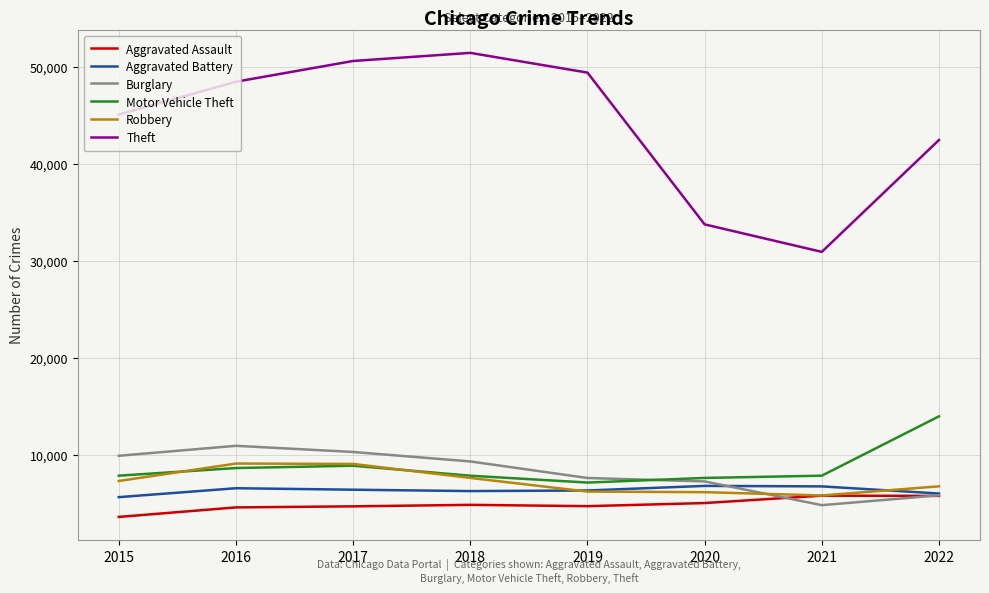

How many lines are shown in the chart?

6